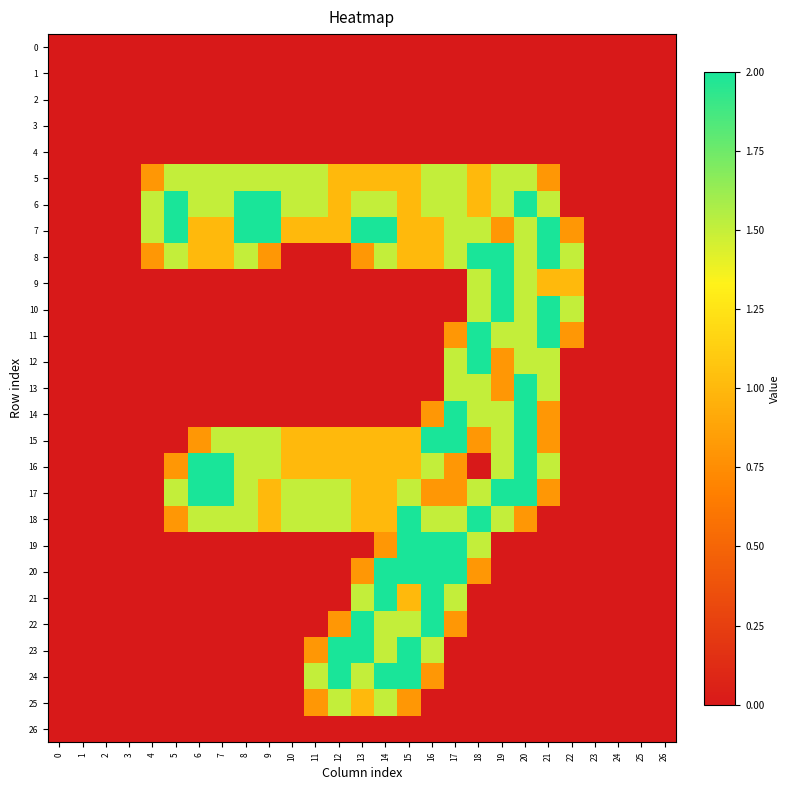

Rank the series at 19 from highest to lowest value.

8, 9, 10, 17, 5, 6, 11, 14, 15, 16, 18, 7, 12, 13, 0, 1, 2, 3, 4, 19, 20, 21, 22, 23, 24, 25, 26